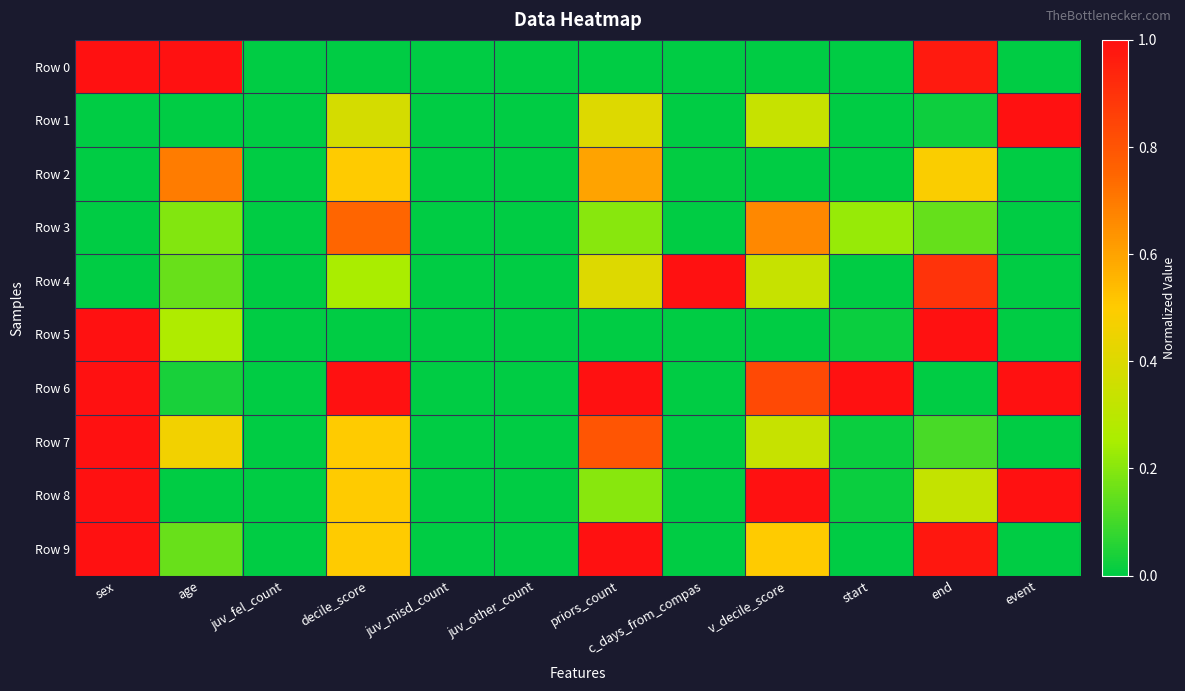

Reading left to right, transcribe all the data shown in this chart.

Row 0: sex=1.0	age=1.0	juv_fel_count=0.0	decile_score=0.0	juv_misd_count=0.0	juv_other_count=0.0	priors_count=0.0	c_days_from_compas=0.0	v_decile_score=0.0	start=0.0	end=1.0	event=0.0
Row 1: sex=0.0	age=0.0	juv_fel_count=0.0	decile_score=0.4	juv_misd_count=0.0	juv_other_count=0.0	priors_count=0.4	c_days_from_compas=0.0	v_decile_score=0.3	start=0.0	end=0.0	event=1.0
Row 2: sex=0.0	age=0.7	juv_fel_count=0.0	decile_score=0.5	juv_misd_count=0.0	juv_other_count=0.0	priors_count=0.6	c_days_from_compas=0.0	v_decile_score=0.0	start=0.0	end=0.5	event=0.0
Row 3: sex=0.0	age=0.2	juv_fel_count=0.0	decile_score=0.8	juv_misd_count=0.0	juv_other_count=0.0	priors_count=0.2	c_days_from_compas=0.0	v_decile_score=0.7	start=0.2	end=0.2	event=0.0
Row 4: sex=0.0	age=0.2	juv_fel_count=0.0	decile_score=0.2	juv_misd_count=0.0	juv_other_count=0.0	priors_count=0.4	c_days_from_compas=1.0	v_decile_score=0.3	start=0.0	end=0.9	event=0.0
Row 5: sex=1.0	age=0.3	juv_fel_count=0.0	decile_score=0.0	juv_misd_count=0.0	juv_other_count=0.0	priors_count=0.0	c_days_from_compas=0.0	v_decile_score=0.0	start=0.0	end=1.0	event=0.0
Row 6: sex=1.0	age=0.0	juv_fel_count=0.0	decile_score=1.0	juv_misd_count=0.0	juv_other_count=0.0	priors_count=1.0	c_days_from_compas=0.0	v_decile_score=0.8	start=1.0	end=0.0	event=1.0
Row 7: sex=1.0	age=0.5	juv_fel_count=0.0	decile_score=0.5	juv_misd_count=0.0	juv_other_count=0.0	priors_count=0.8	c_days_from_compas=0.0	v_decile_score=0.3	start=0.0	end=0.1	event=0.0
Row 8: sex=1.0	age=0.0	juv_fel_count=0.0	decile_score=0.5	juv_misd_count=0.0	juv_other_count=0.0	priors_count=0.2	c_days_from_compas=0.0	v_decile_score=1.0	start=0.0	end=0.3	event=1.0
Row 9: sex=1.0	age=0.2	juv_fel_count=0.0	decile_score=0.5	juv_misd_count=0.0	juv_other_count=0.0	priors_count=1.0	c_days_from_compas=0.0	v_decile_score=0.5	start=0.0	end=1.0	event=0.0